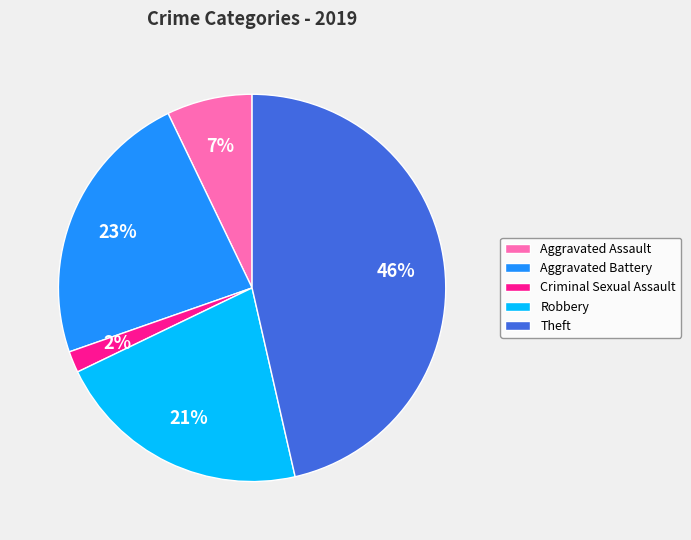

Which has a higher value, Aggravated Assault or Theft?

Theft